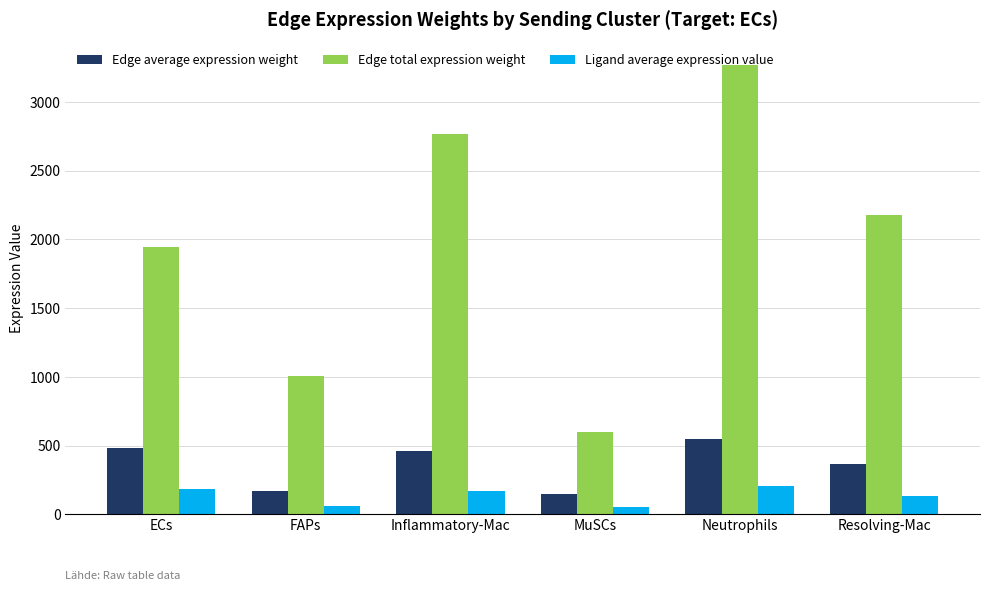

How many data points does each series have?

6